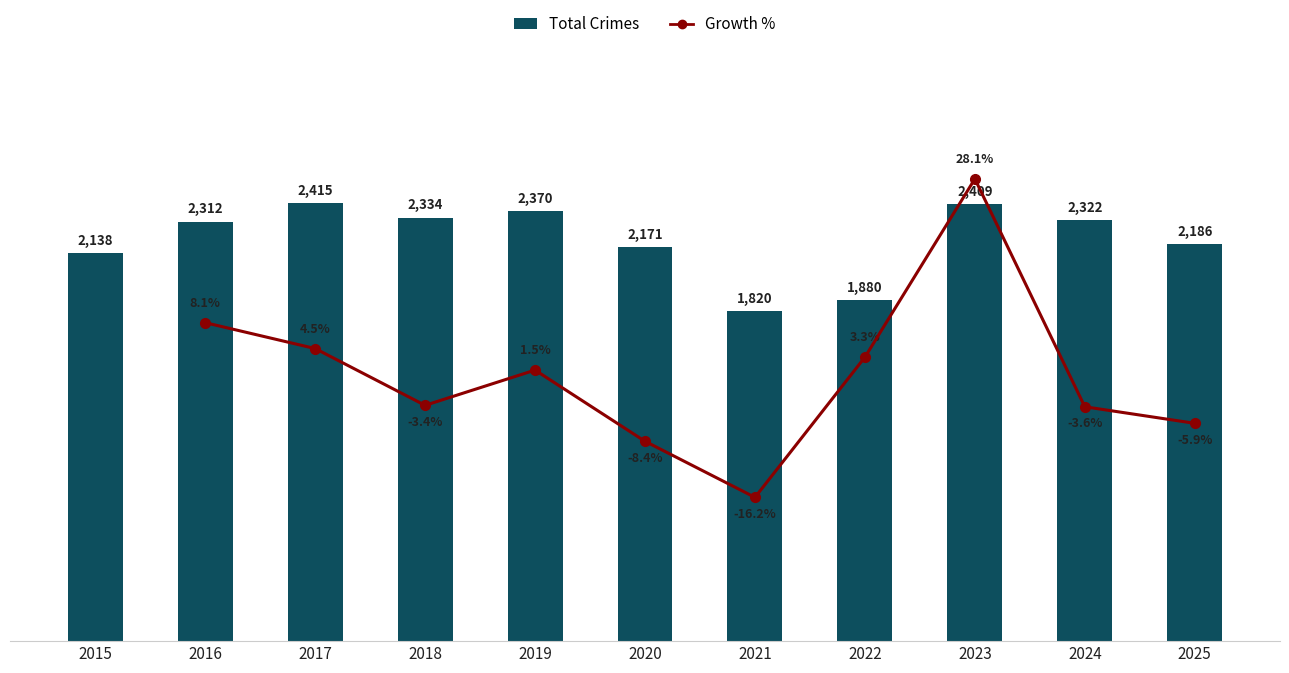

What is the change in value from 2018 to 2025?

-148